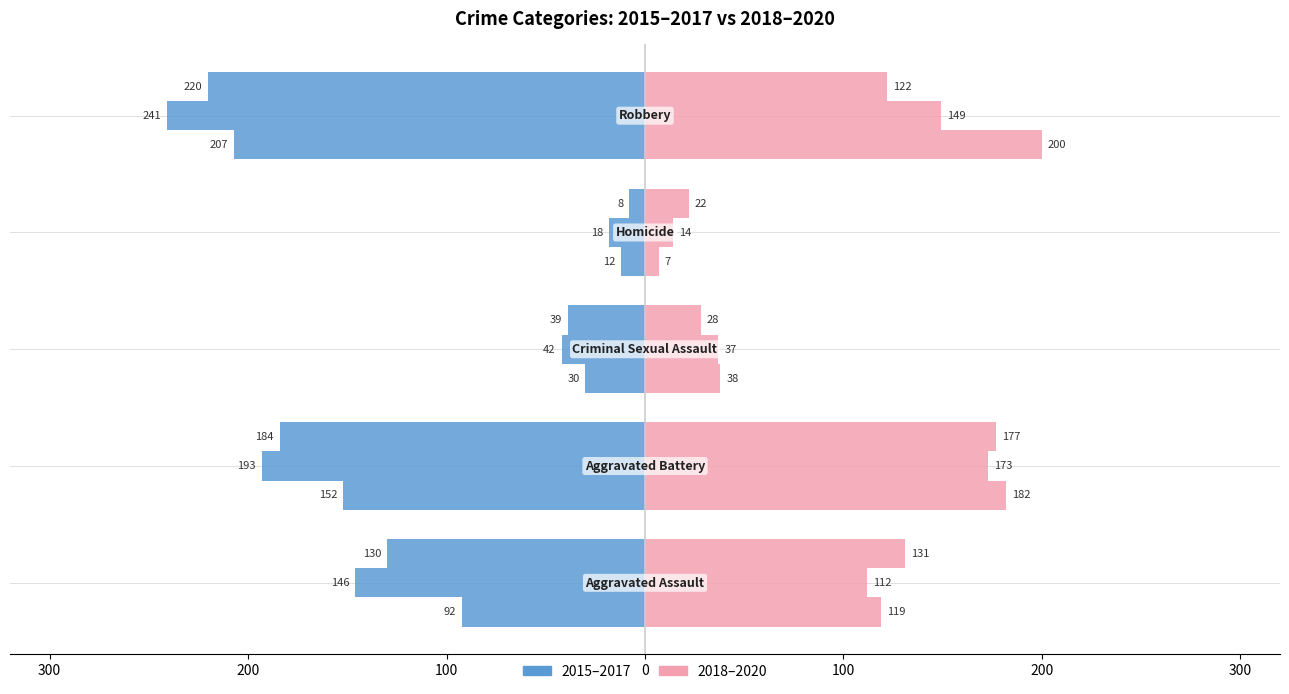

What is the difference between the 2019 values at Homicide and Criminal Sexual Assault?

23